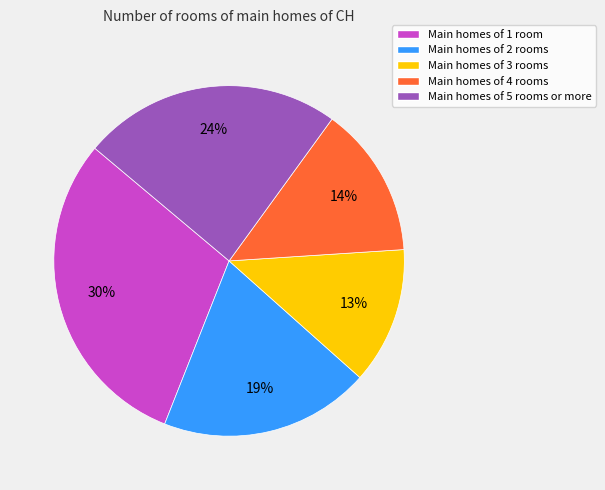

To the nearest percent, what portion does Main homes of 4 rooms represent?

14%